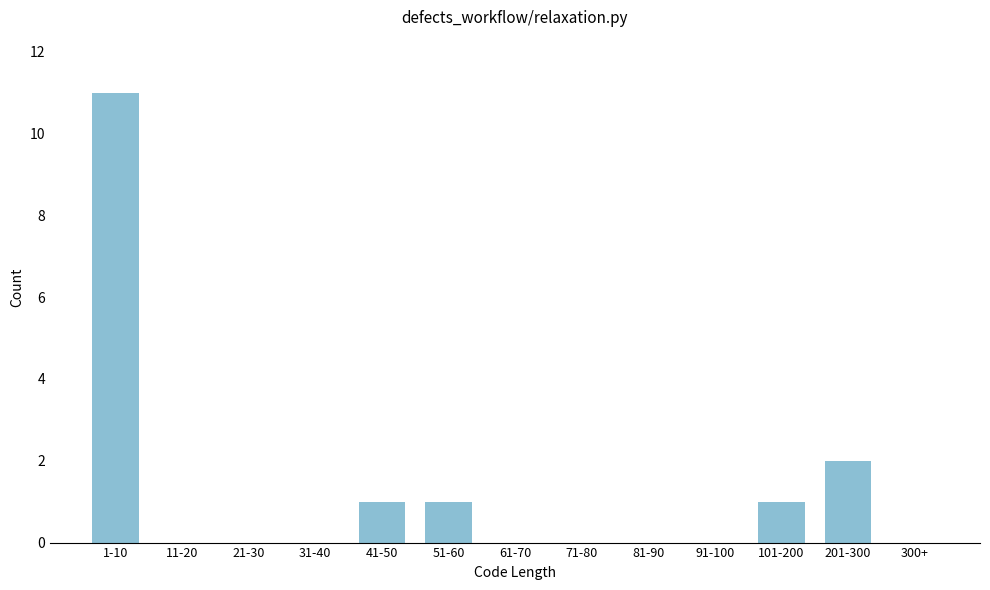

Reading left to right, transcribe all the data shown in this chart.

1-10=11	11-20=0	21-30=0	31-40=0	41-50=1	51-60=1	61-70=0	71-80=0	81-90=0	91-100=0	101-200=1	201-300=2	300+=0